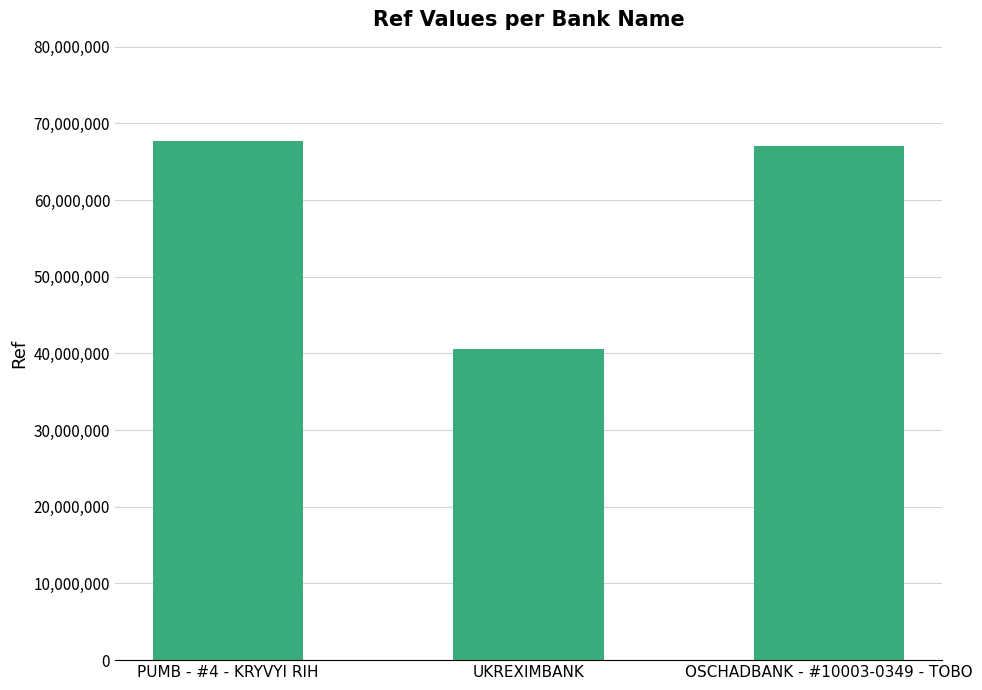

Reading right to left, extract all data points from this chart.

OSCHADBANK - #10003-0349 - TOBO=67045613	UKREXIMBANK=40635163	PUMB - #4 - KRYVYI RIH=67733310